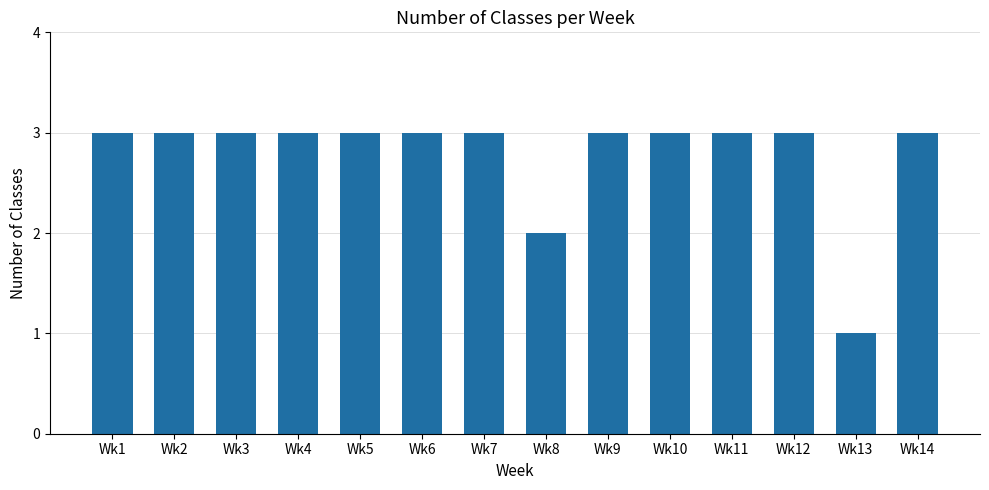

Approximately how many times larger is the value at Wk12 compared to Wk13?

3.0